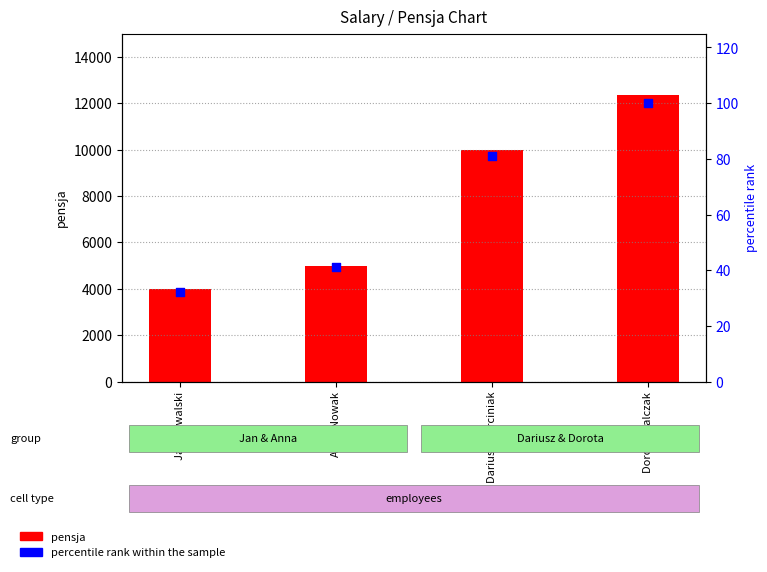

Which series has the widest spread of Y values?

pensja